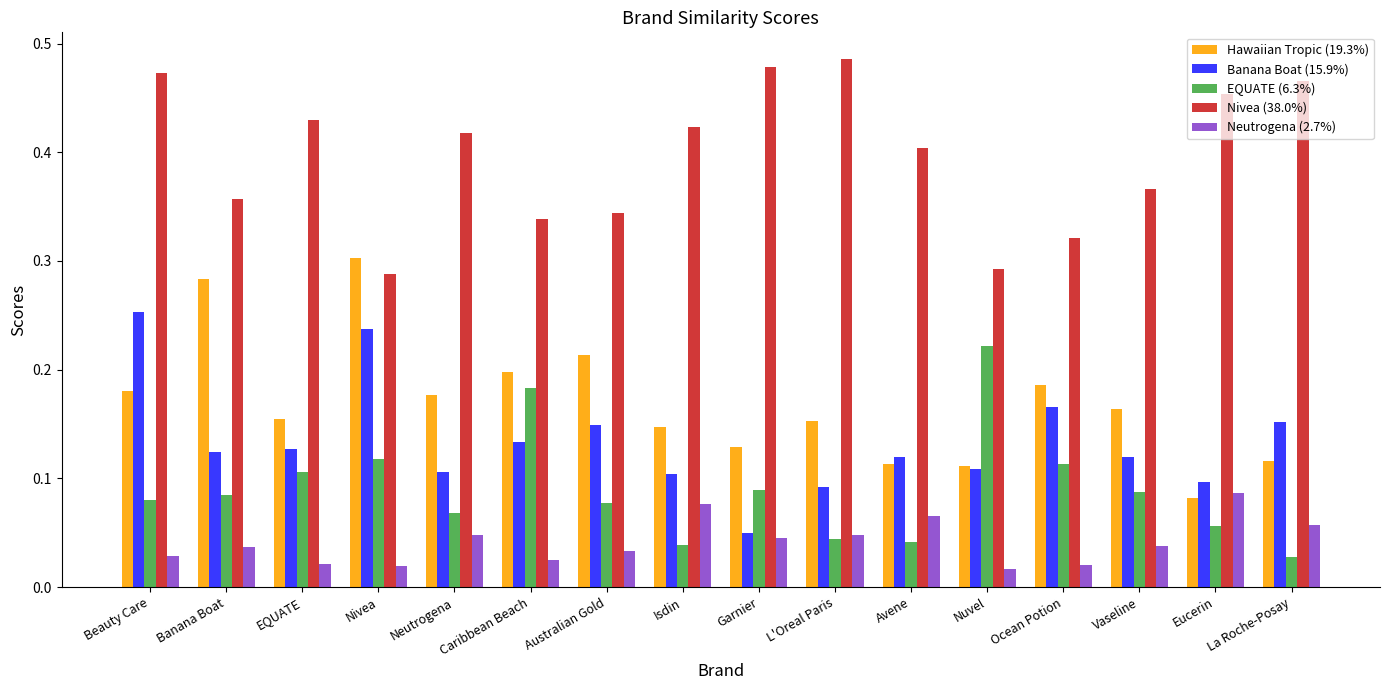

Is the value of Banana Boat (15.9%) at Avene greater than the value of Hawaiian Tropic (19.3%) at Australian Gold?

No